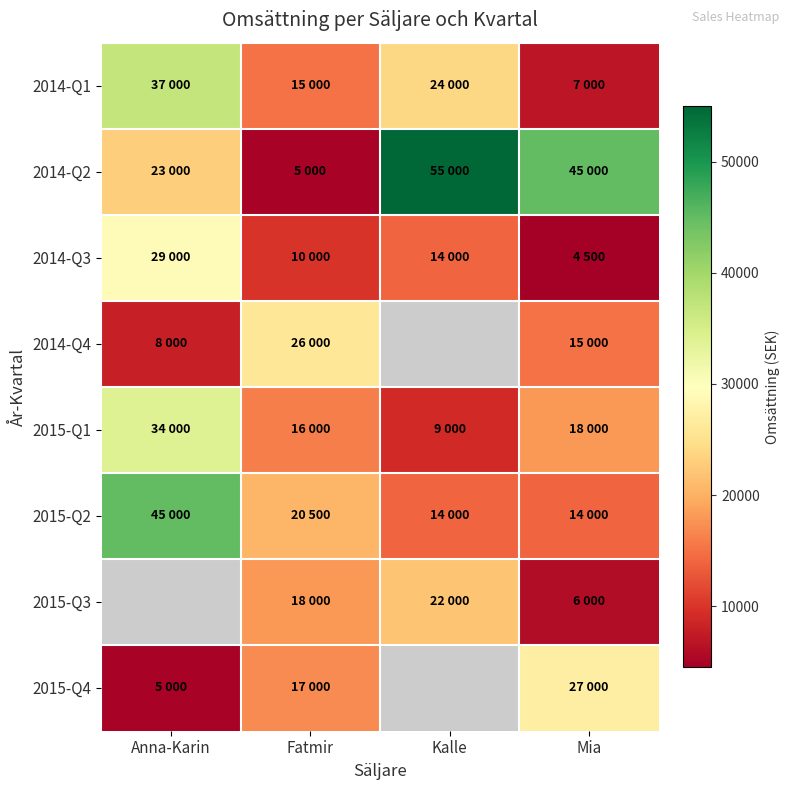

How many series are shown in this chart?

8